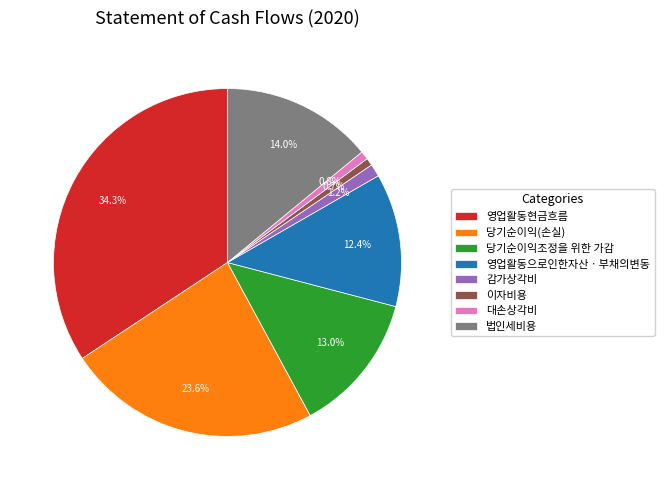

The 대손상각비 slice represents 11% of the pie. True or false?

False